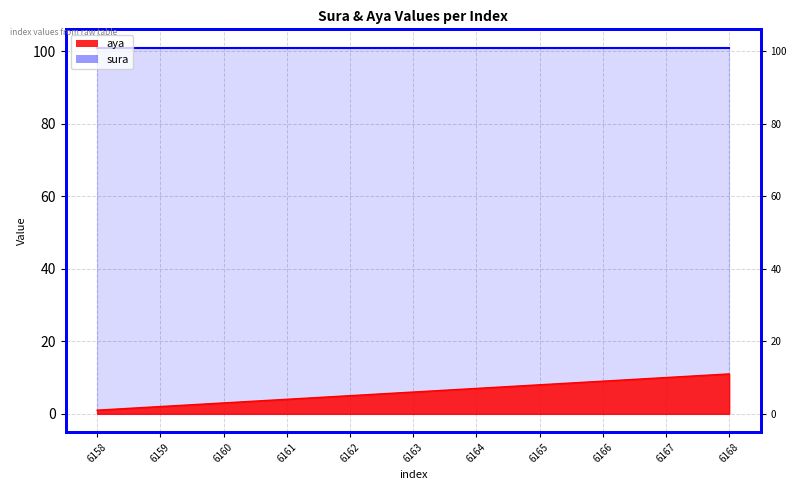

Reading left to right, extract all data points from this chart.

6158=1	6159=2	6160=3	6161=4	6162=5	6163=6	6164=7	6165=8	6166=9	6167=10	6168=11